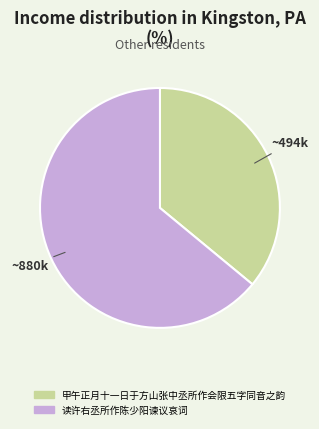

Which category accounts for the majority?

读许右丞所作陈少阳谏议哀词